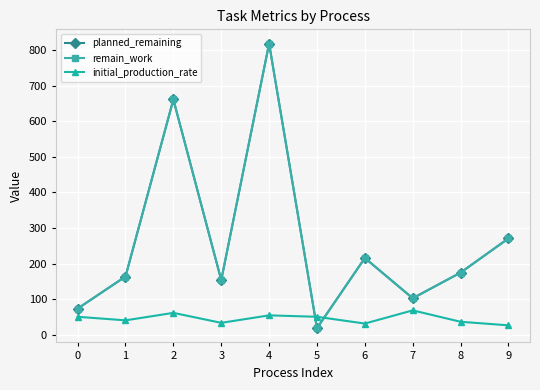

The initial_production_rate series shows 51 at 5. True or false?

True